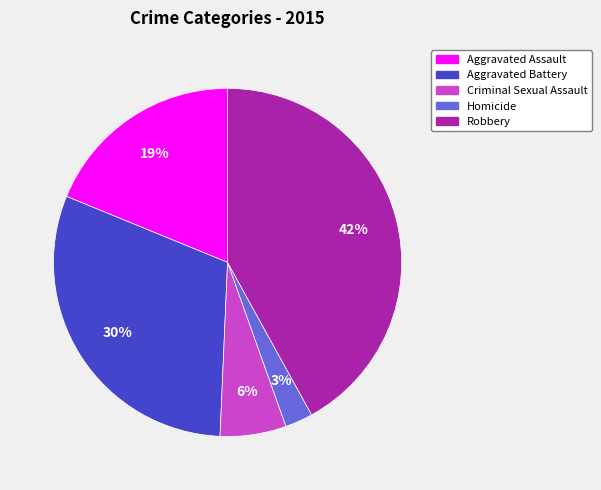

To the nearest percent, what is the average slice percentage?

20%